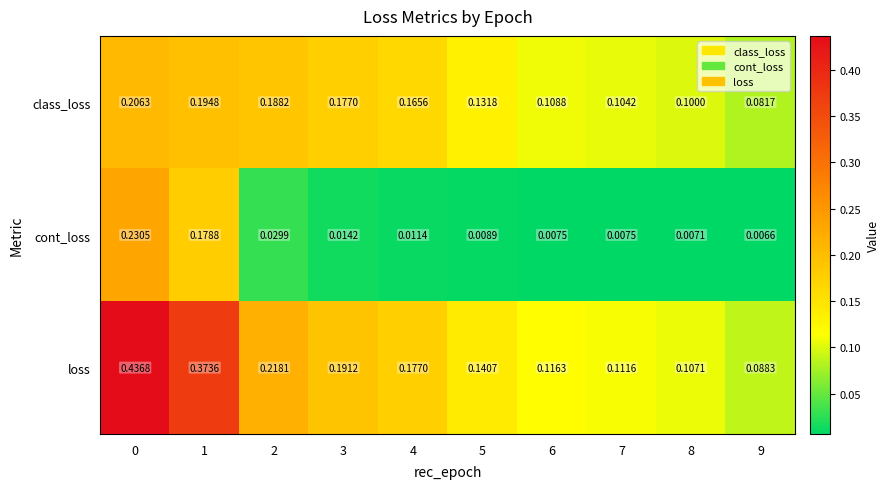

At how many categories does at least one series exceed 0?

10